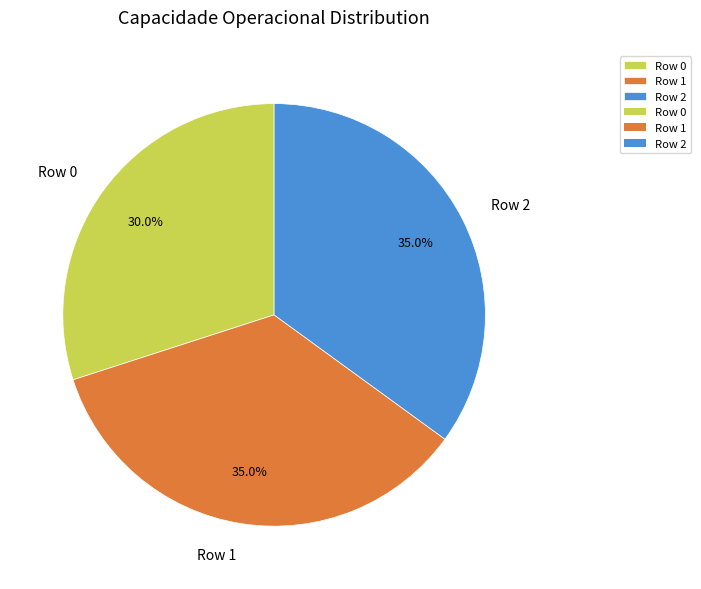

Approximately how many times larger is the value at Row 1 compared to Row 2?

1.0